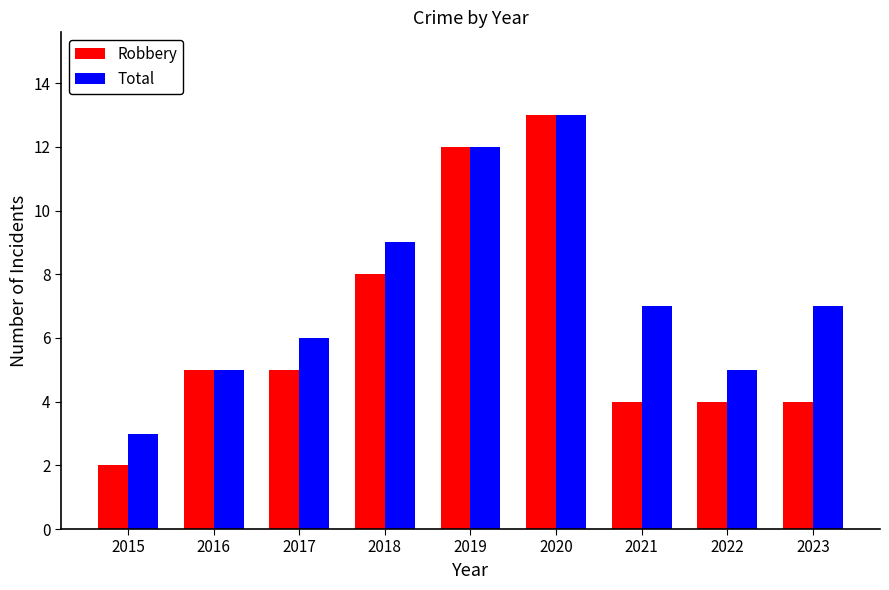

How many Total values are between 5 and 9?

6